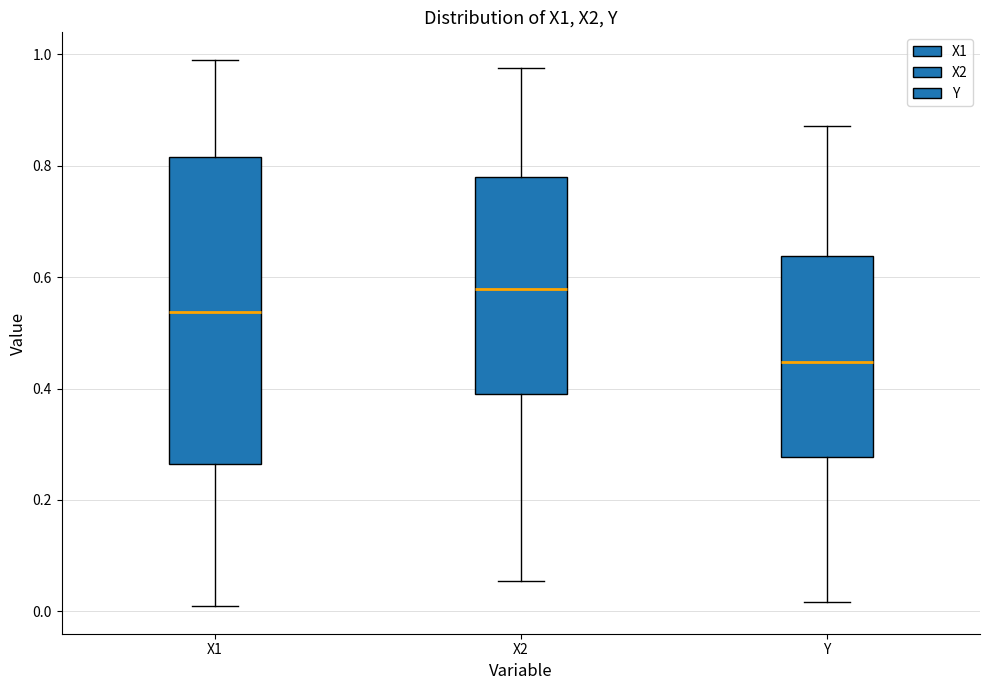

Which box's median line is the highest?

X2